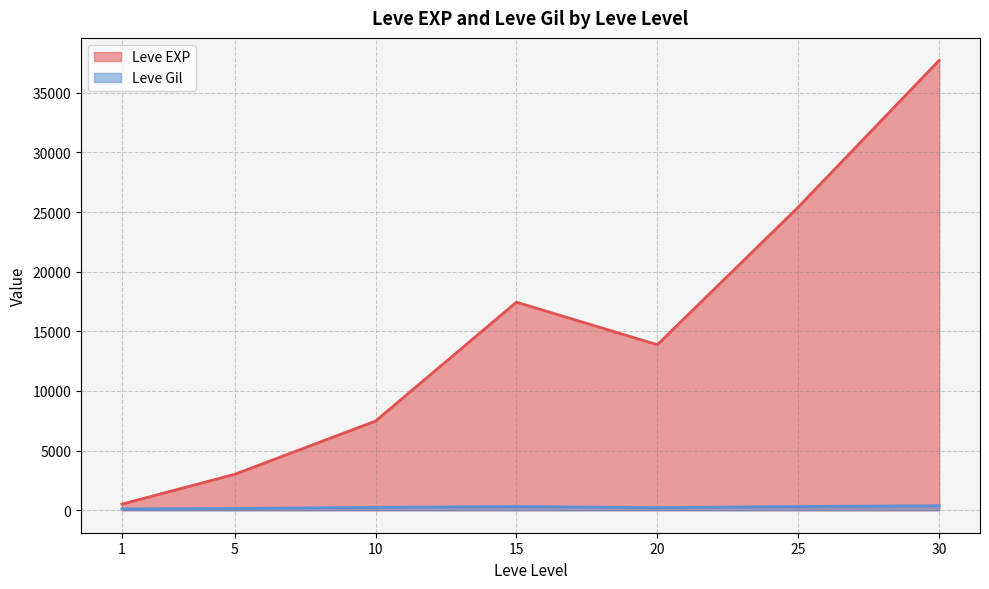

What is the average value of the Leve EXP series?

15062.9